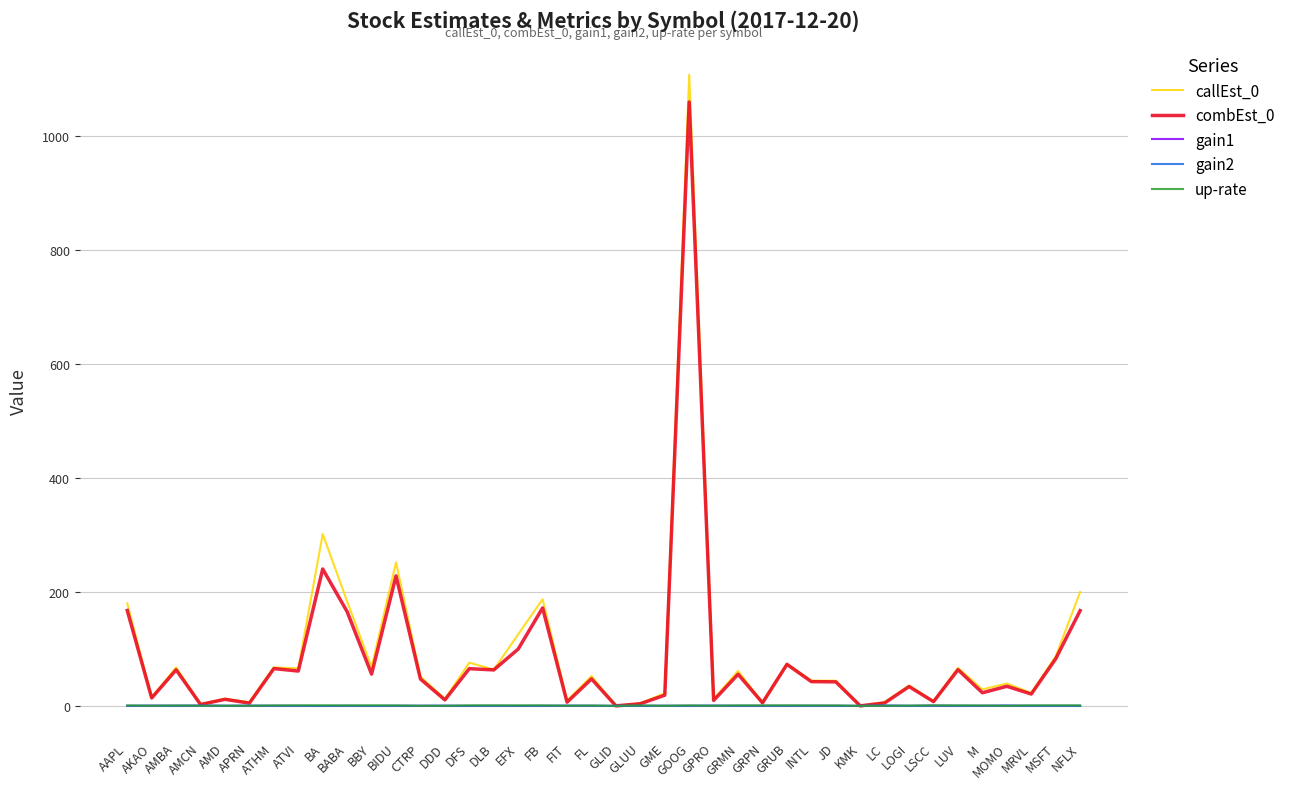

At which category is the sum across all series the highest?

GOOG